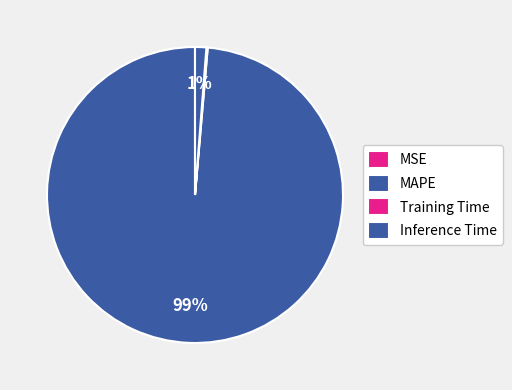

The MSE slice represents 1% of the pie. True or false?

False